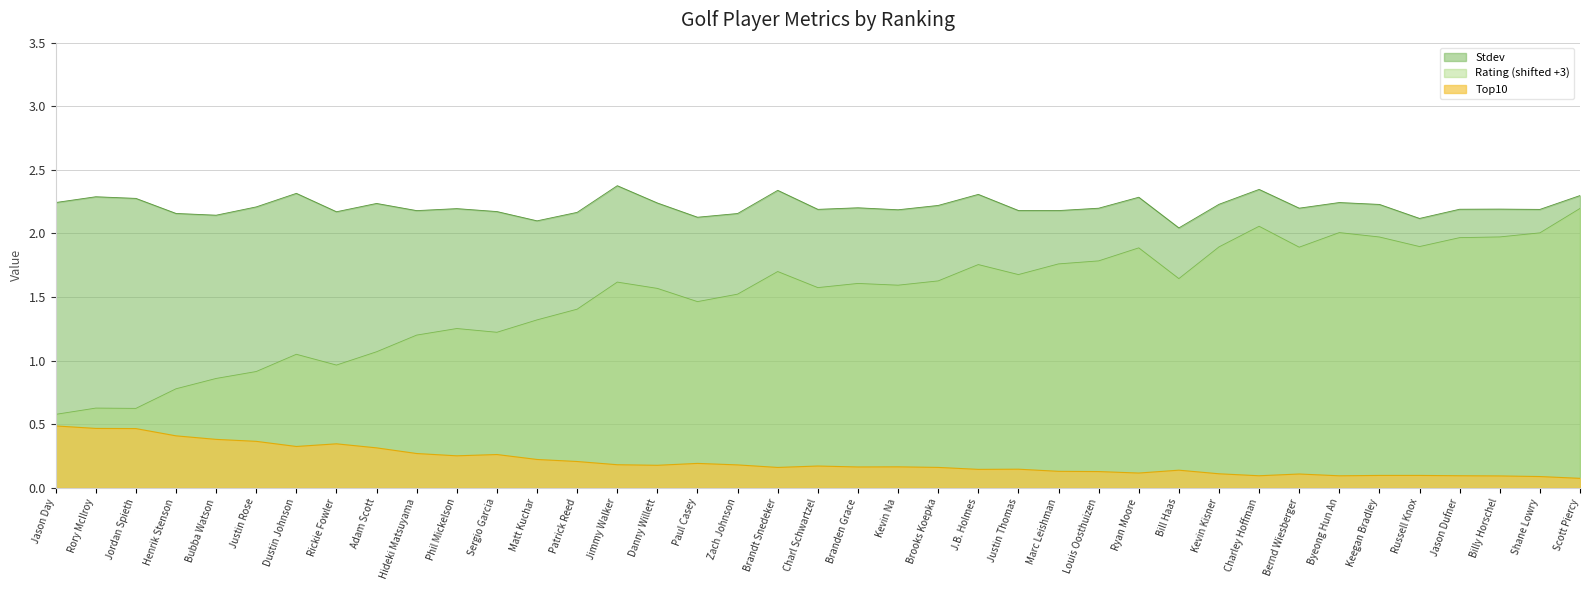

True or false: Top10 and Stdev cross at least once.

False